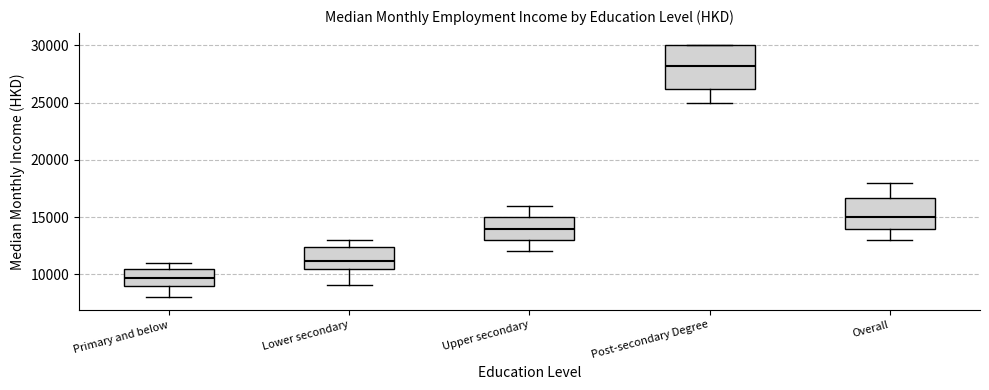

Which box's median line is the lowest?

Primary and below